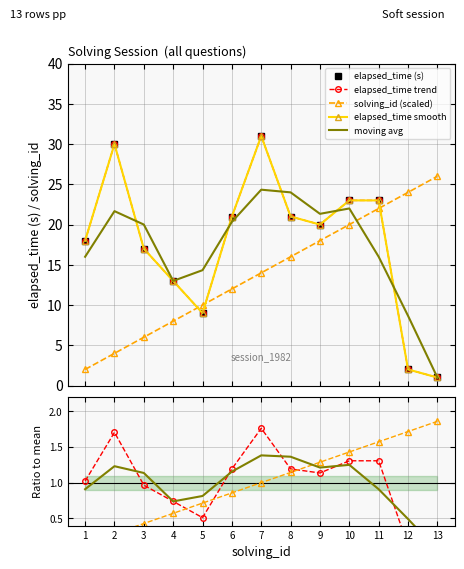

After their last crossing, which series has the higher values: solving_id or elapsed_time?

solving_id